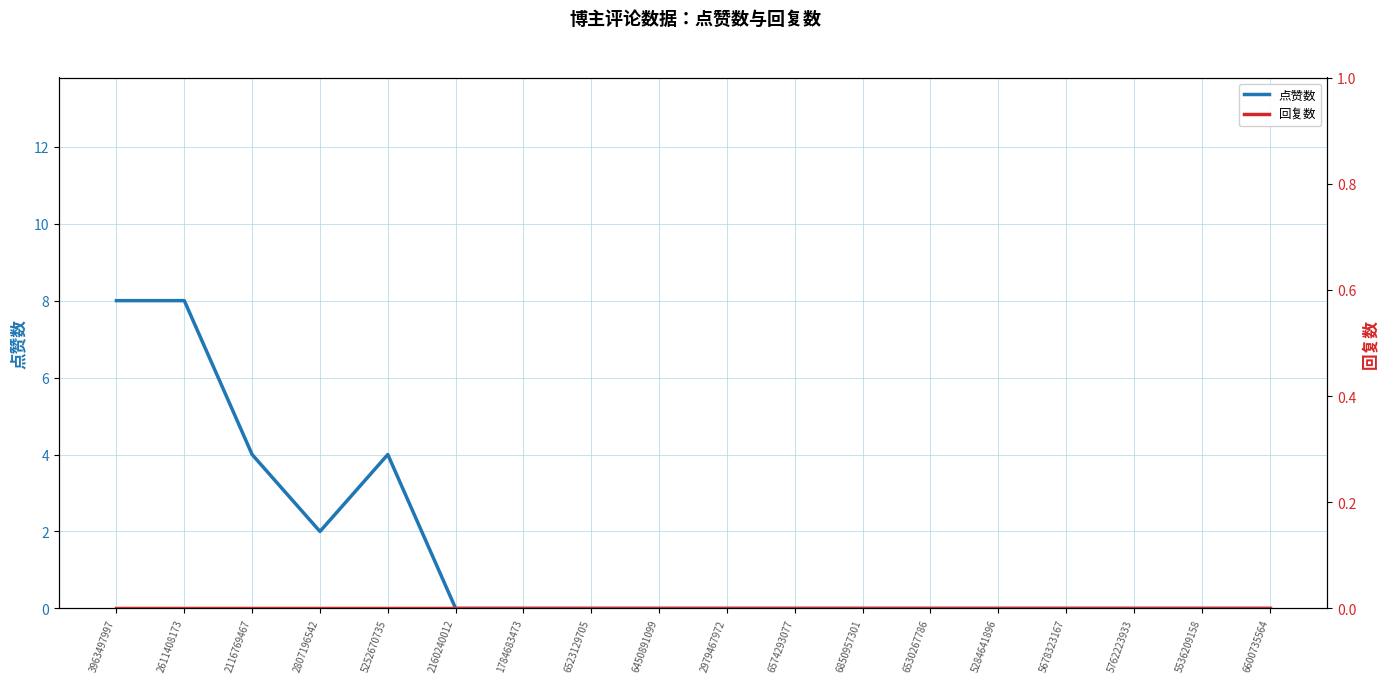

List the series in order of their peak value, lowest first.

回复数, 点赞数